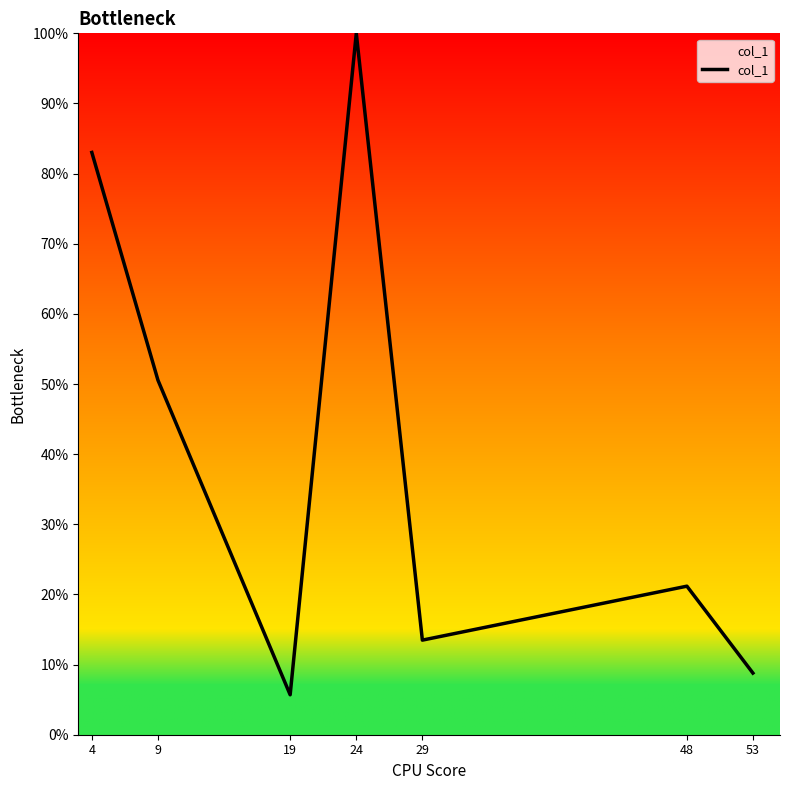

How many points are higher than both their immediate neighbors (excluding endpoints)?

2